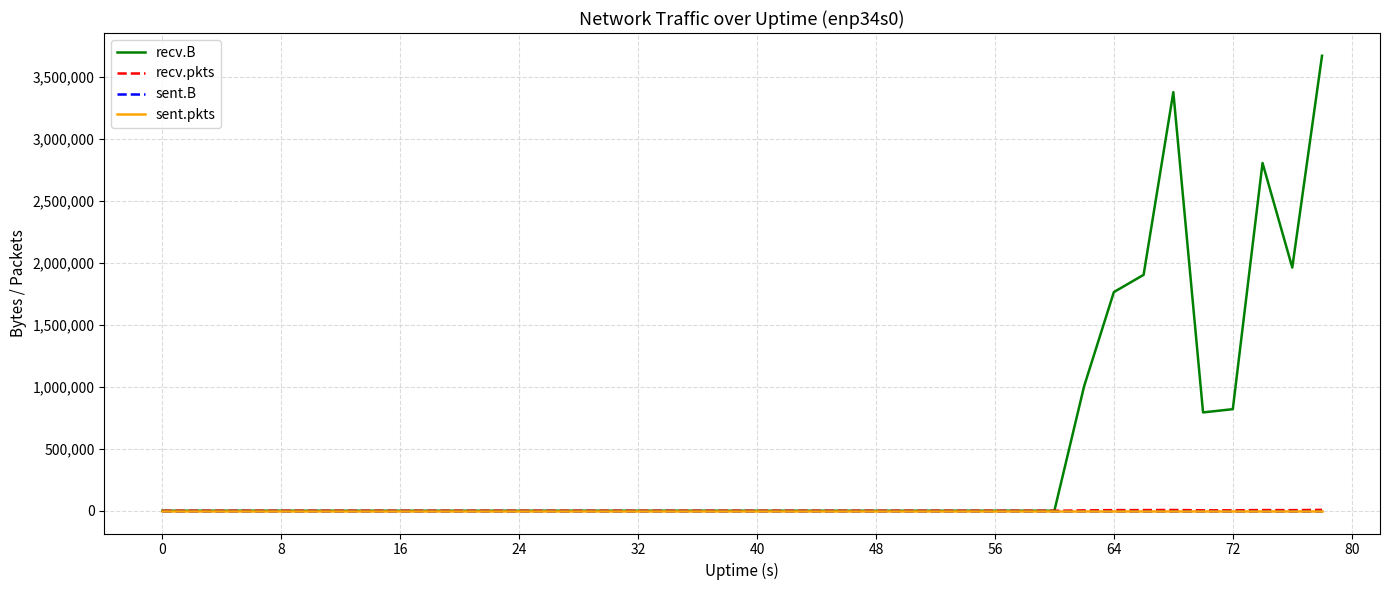

Which series has the largest range (max minus min)?

recv.B